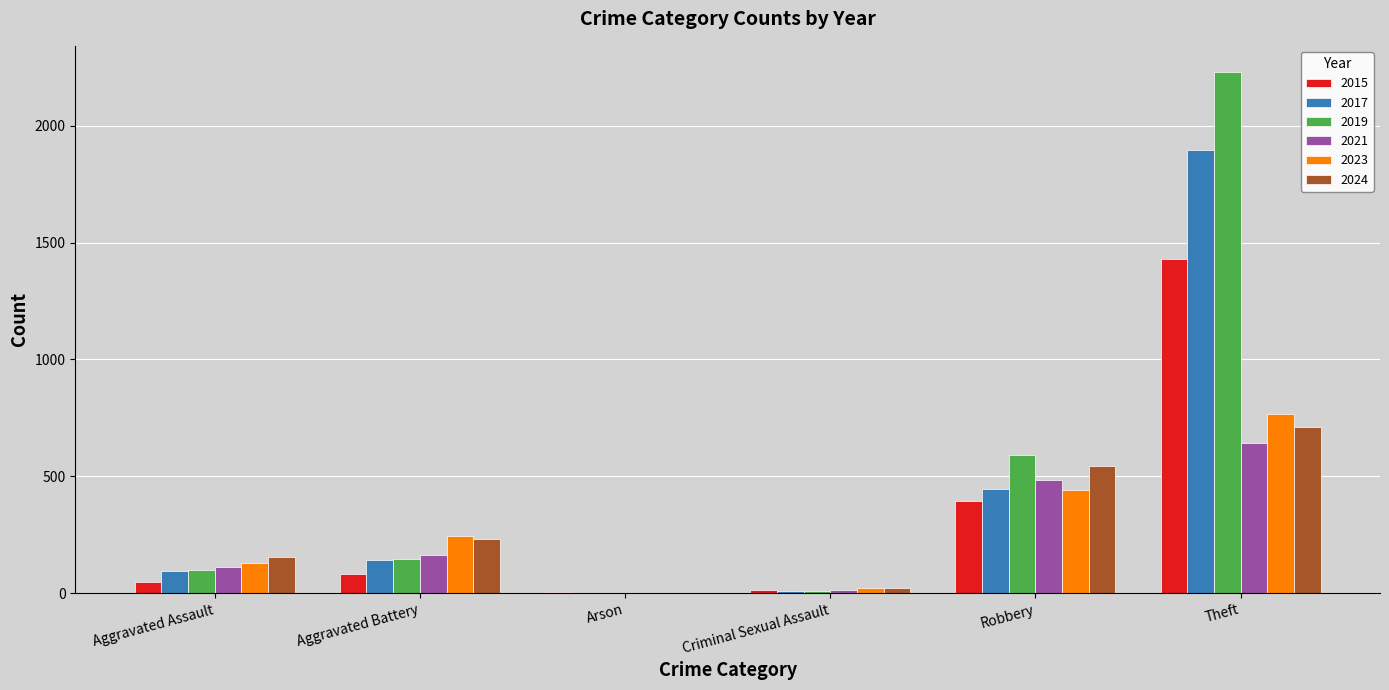

Does the chart contain stacked bars?

No